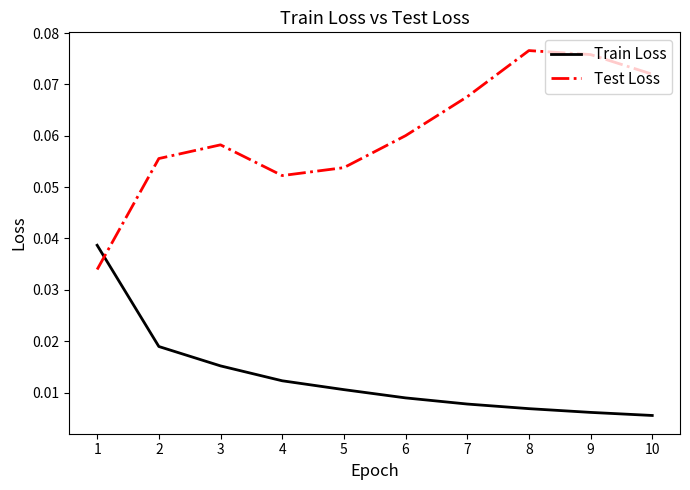

How many Train Loss values are between 0 and 1?

10